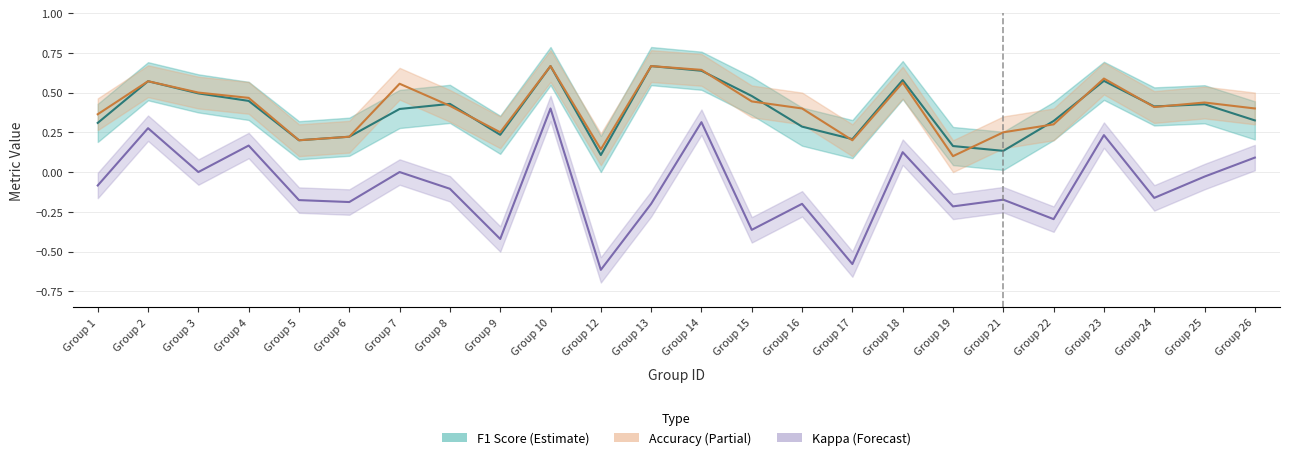

Which series has the largest total across all categories?

accuracy